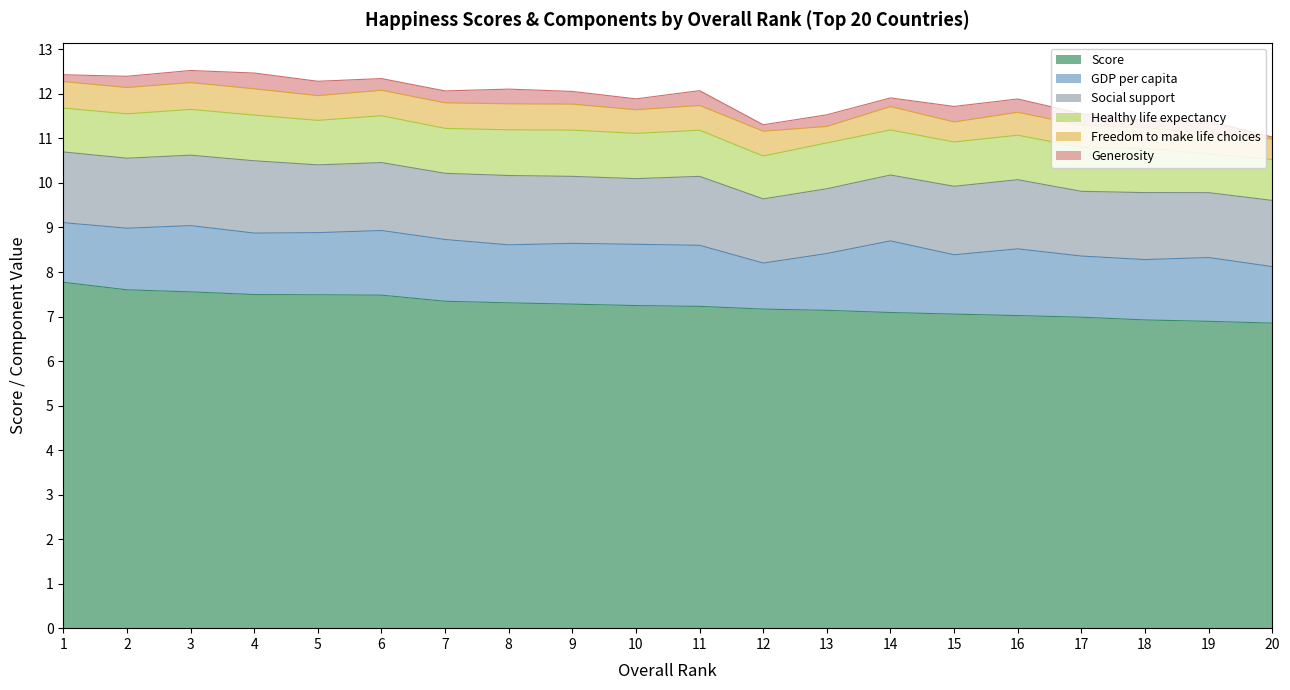

What are all the series names shown in the legend?

Score, GDP per capita, Social support, Healthy life expectancy, Freedom to make life choices, Generosity